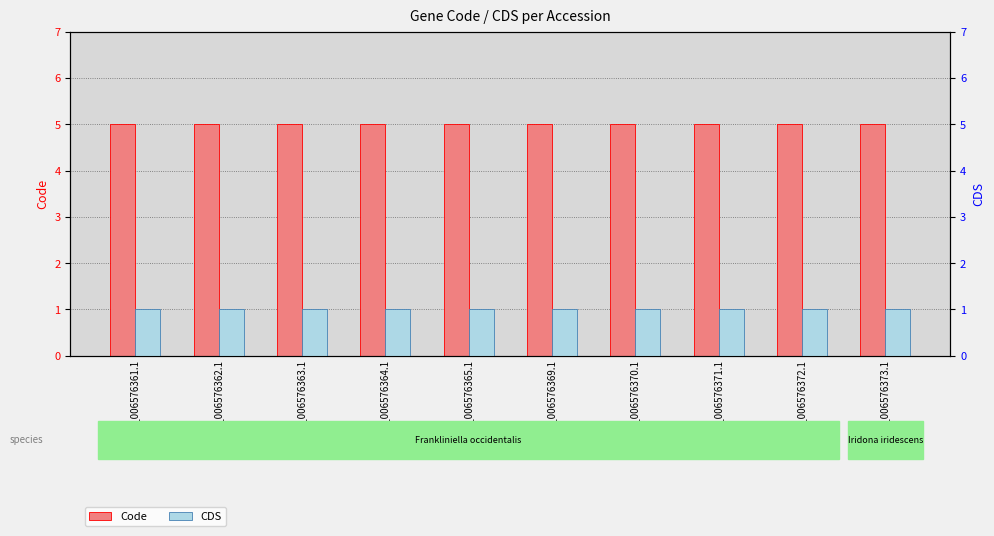

Between YP_006576362.1 and YP_006576370.1, which is larger?

YP_006576362.1